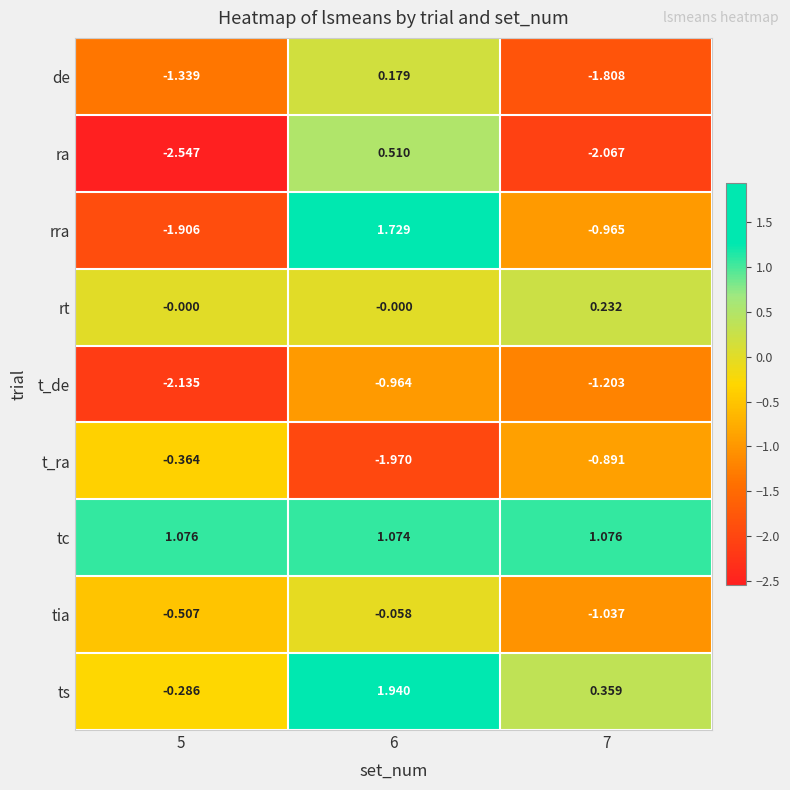

Is the value of rt at 7 greater than the value of ra at 7?

Yes